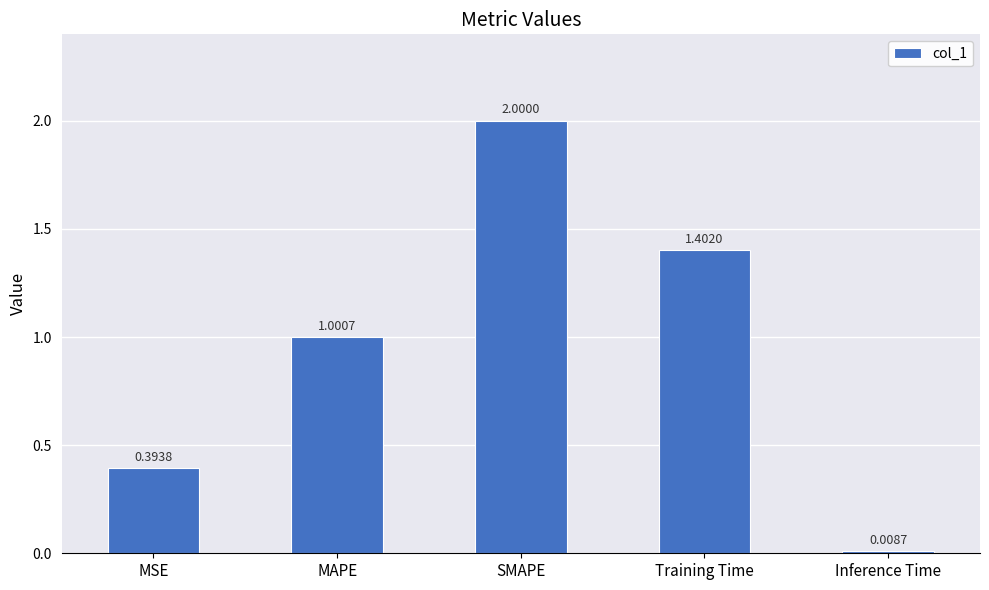

Which category has the lowest value across all series?

Inference Time